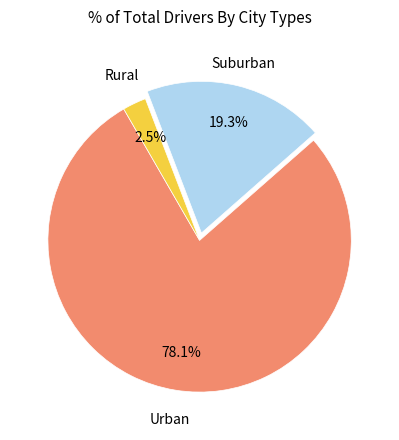

Does any single category account for the majority?

Yes